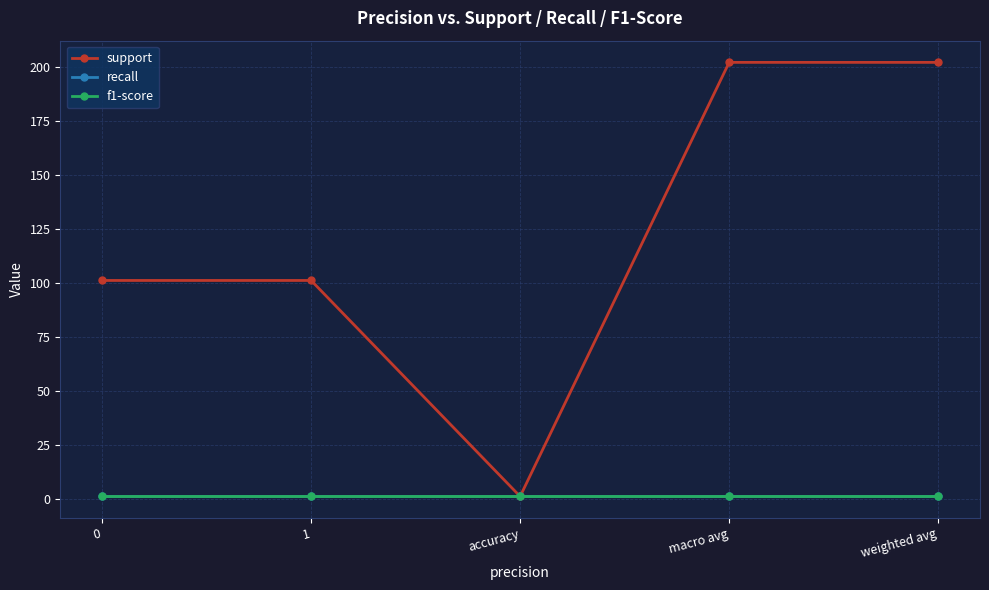

Rank the categories by f1-score value from lowest to highest.

0, 1, accuracy, macro avg, weighted avg